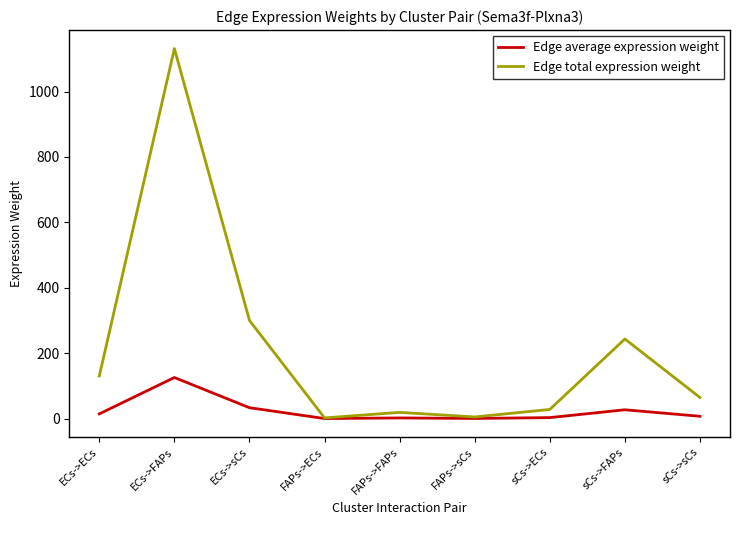

Rank the series by their average value, from highest to lowest.

Edge total expression weight, Edge average expression weight